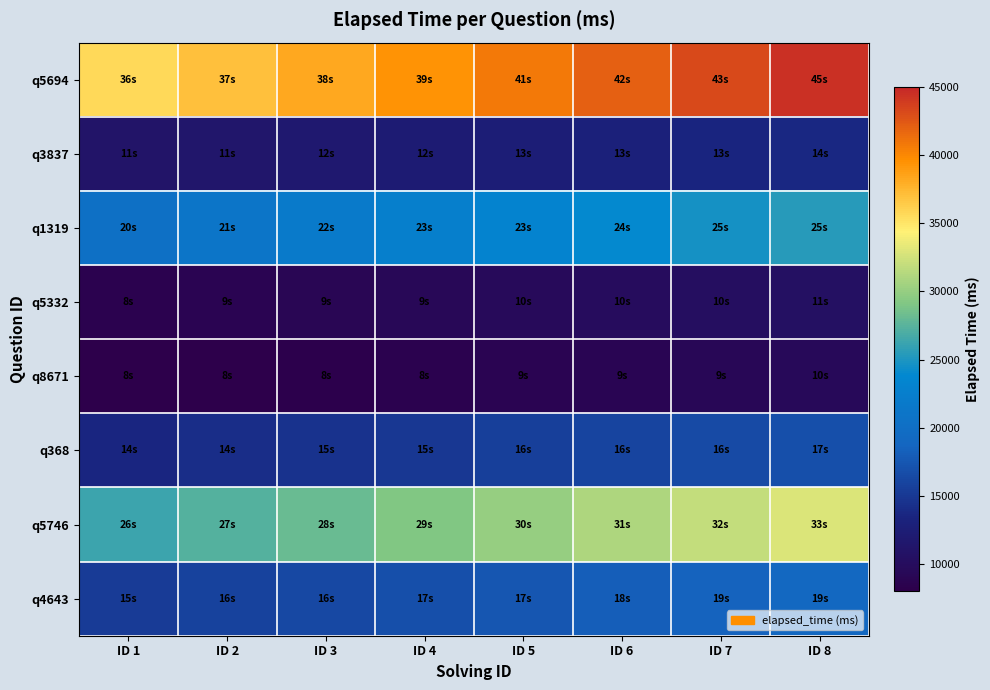

At which category is the sum across all series the highest?

ID 8